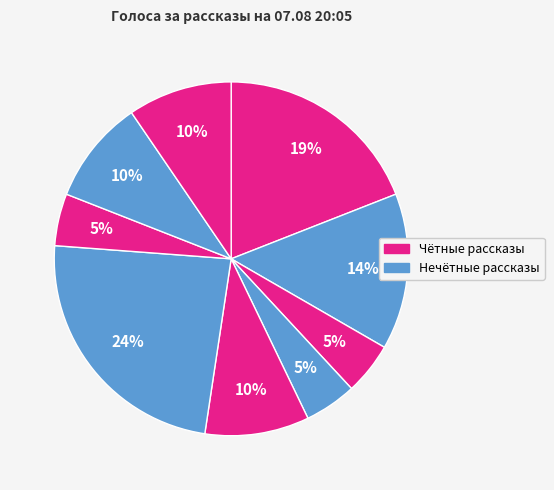

How many slices are in this pie chart?

9